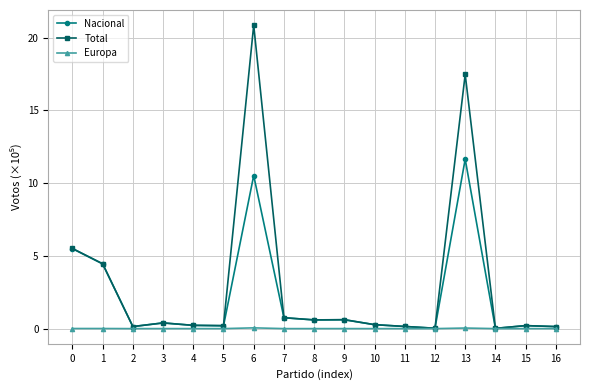

Is the value of Nacional at 7 greater than the value of Europa at 0?

Yes